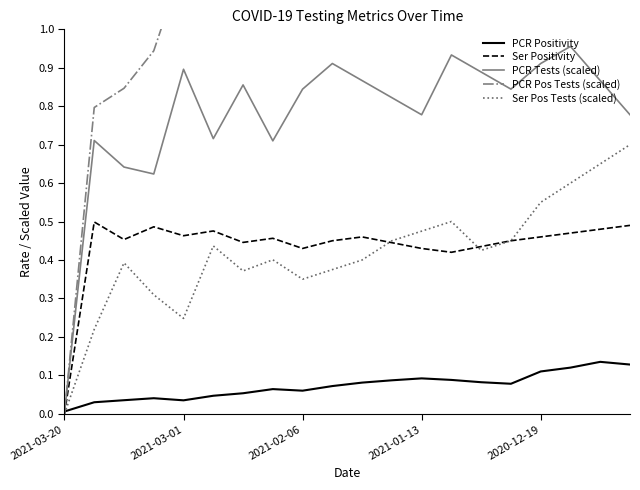

Which category has the lowest value in the PCR Positivity series?

2021-03-20